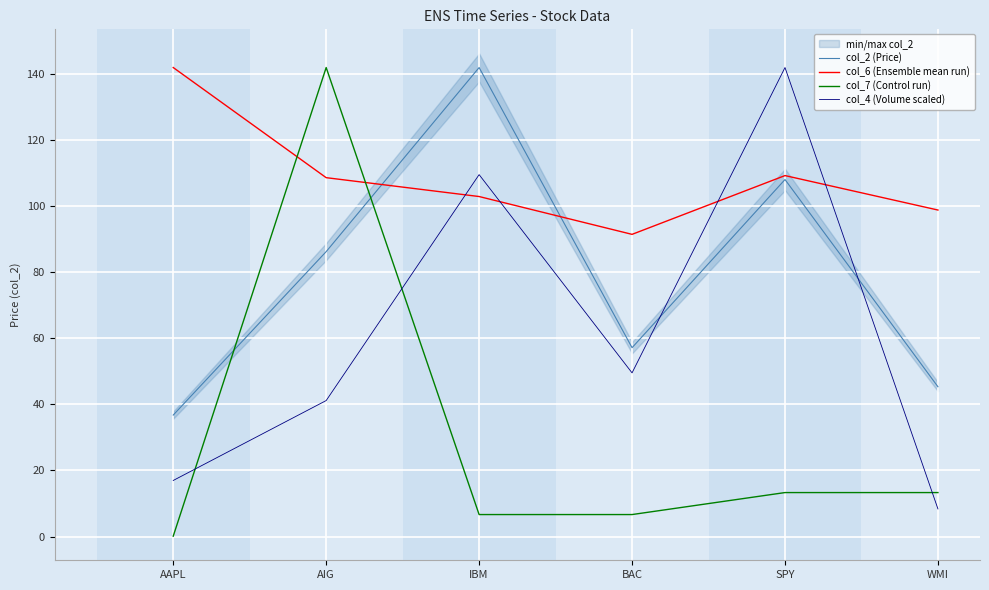

Reading left to right, transcribe all the data shown in this chart.

col_2 (Price): AAPL=36.8	AIG=86.2	IBM=141.9	BAC=57.1	SPY=108.0	WMI=45.3
col_6 (Ensemble mean run): AAPL=141.9	AIG=108.6	IBM=102.9	BAC=91.4	SPY=109.2	WMI=98.8
col_7 (Control run): AAPL=0.1	AIG=141.9	IBM=6.7	BAC=6.7	SPY=13.3	WMI=13.3
col_4 (Volume scaled): AAPL=17.0	AIG=41.1	IBM=109.5	BAC=49.5	SPY=141.9	WMI=8.4